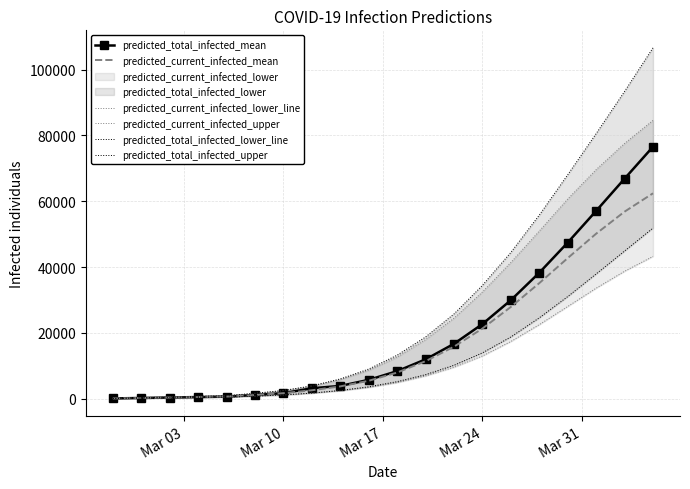

How many values in the predicted_current_infected_upper series are below 12606?

10